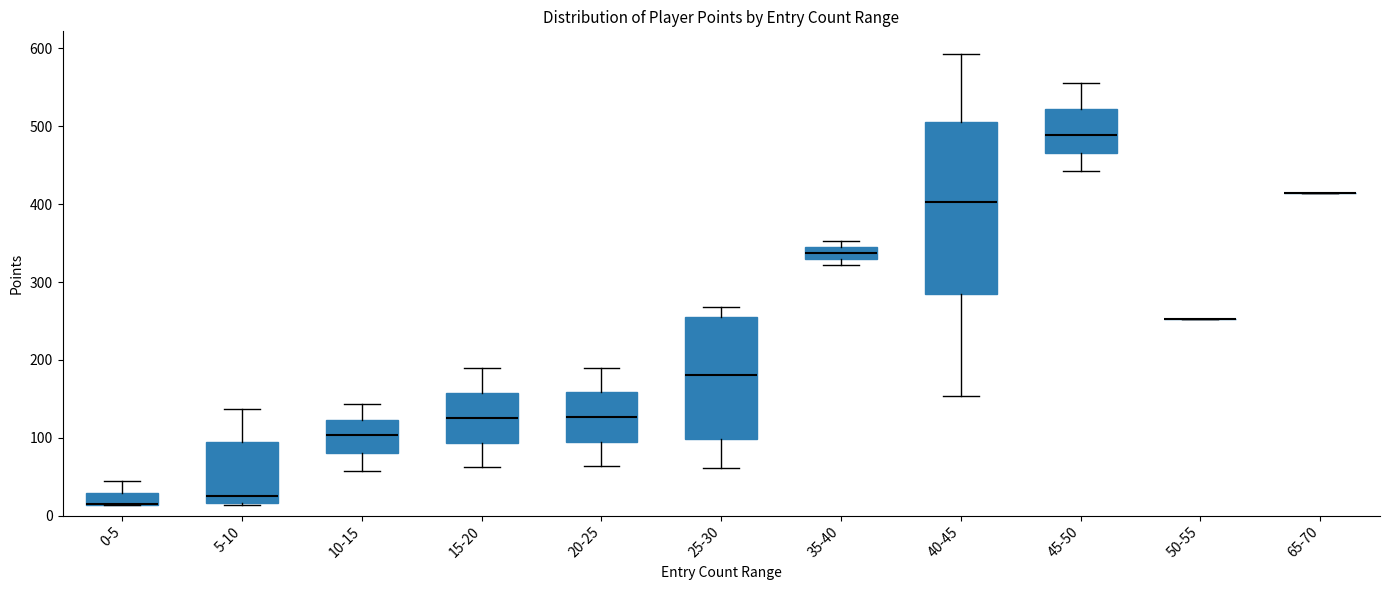

Comparing the boxes themselves (not the whiskers), which one is the tallest?

40-45